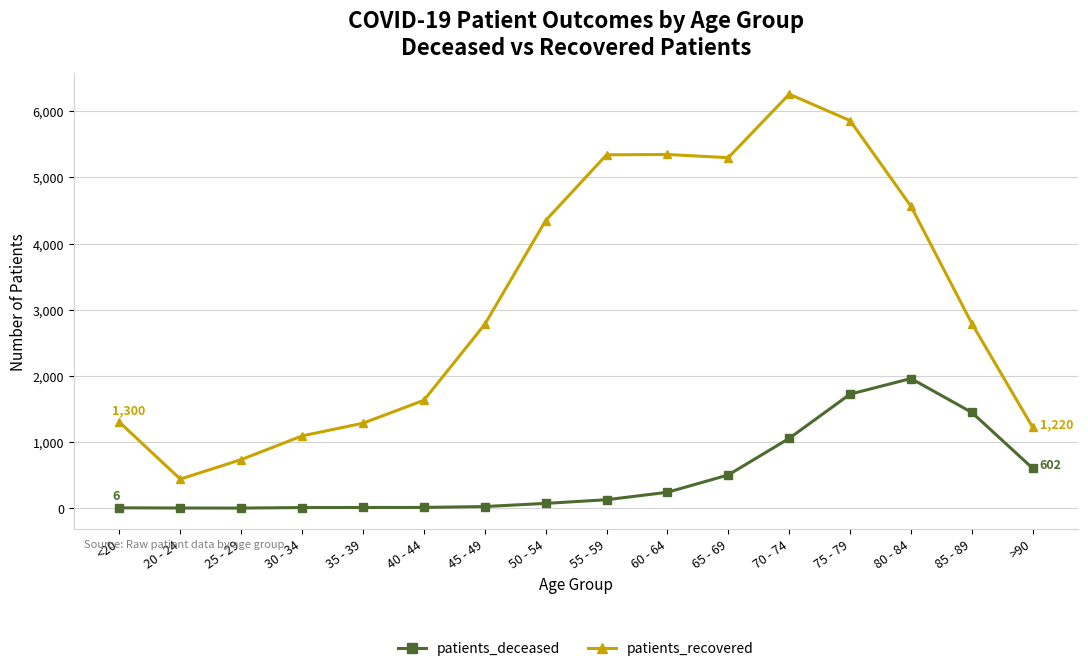

At which category is the sum across all series the highest?

75 - 79